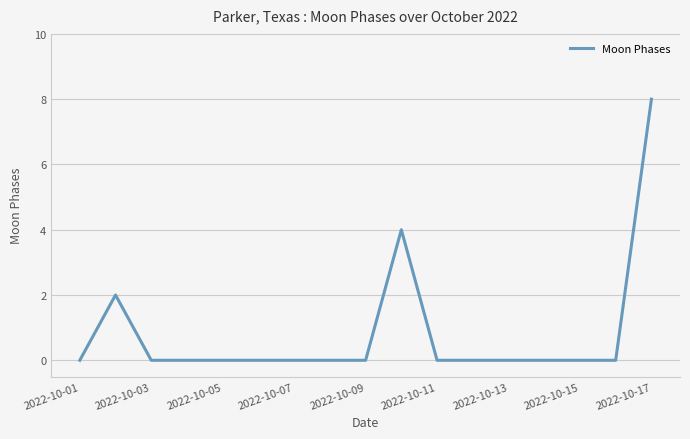

What is the difference between the maximum and minimum values?

8